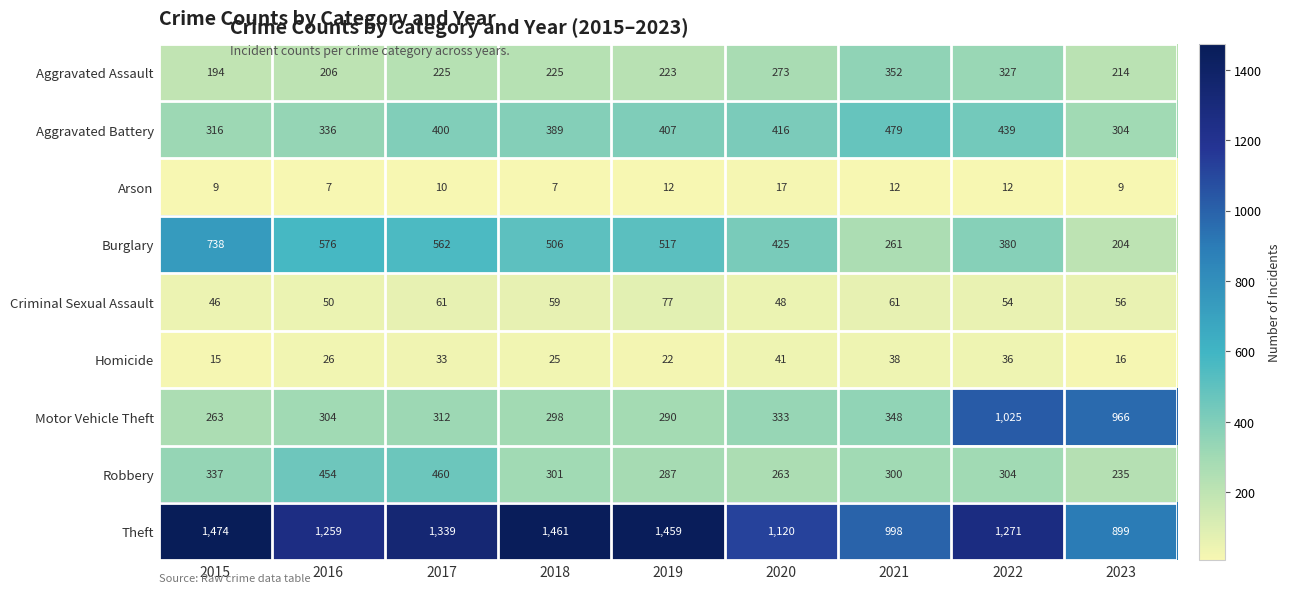

What is the smallest value displayed?

7